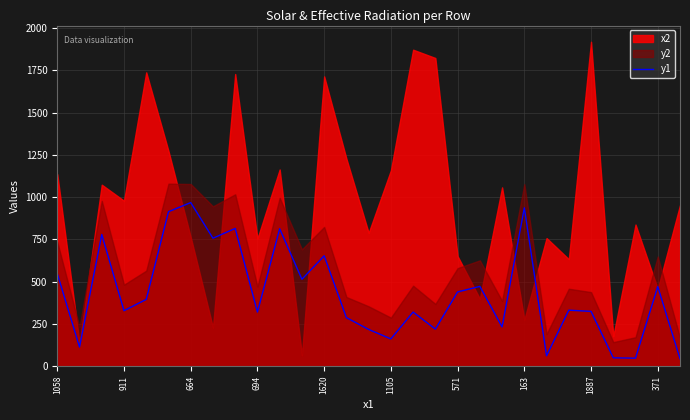

Is it true that y1 equals 556 at 1887?

False